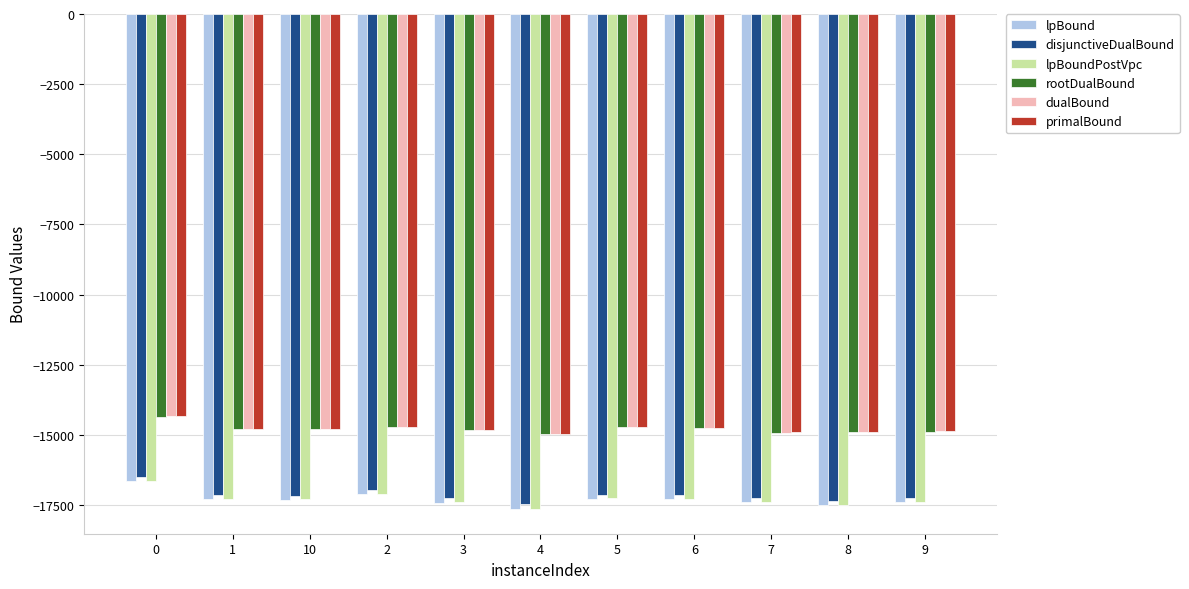

Are the bars horizontal?

No